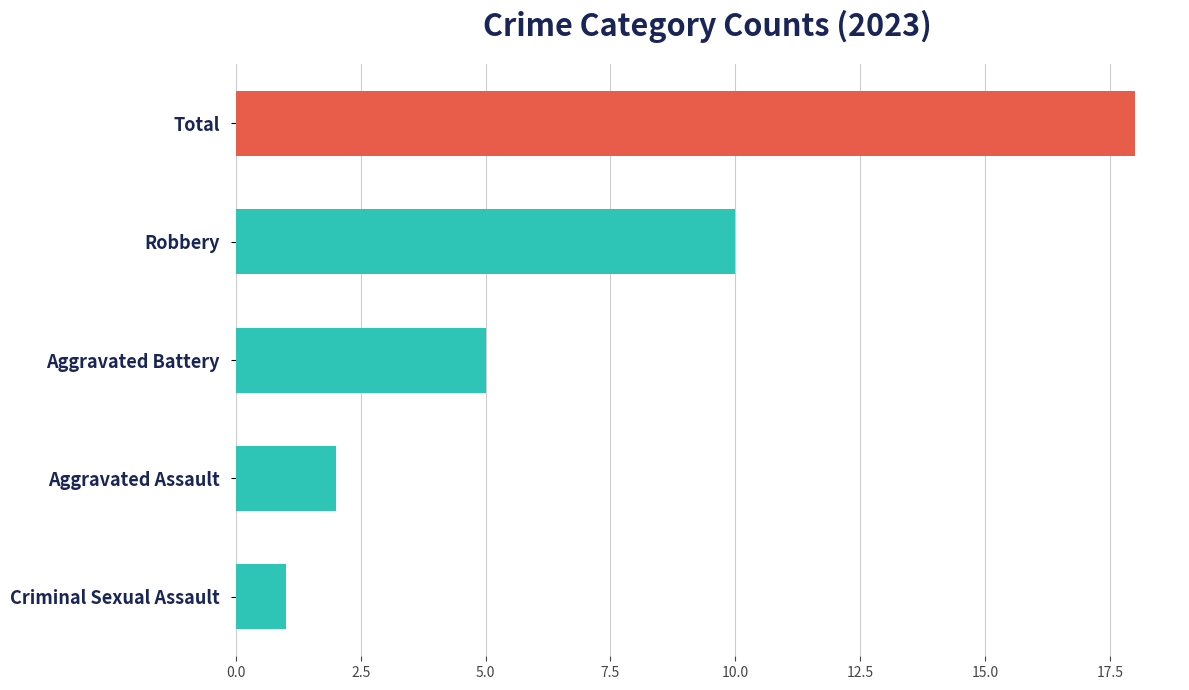

Reading bottom to top, list all the values displayed in this chart.

Criminal Sexual Assault=1	Aggravated Assault=2	Aggravated Battery=5	Robbery=10	Total=18